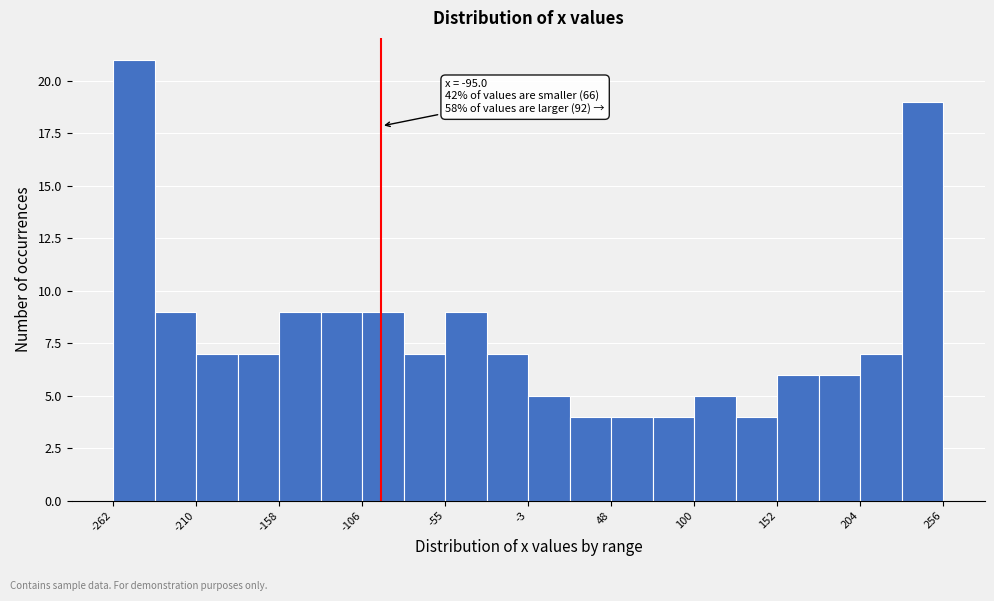

Around what value on the x-axis is the tallest bar? Give the approximate position of its centre, as read against the axis.

-250